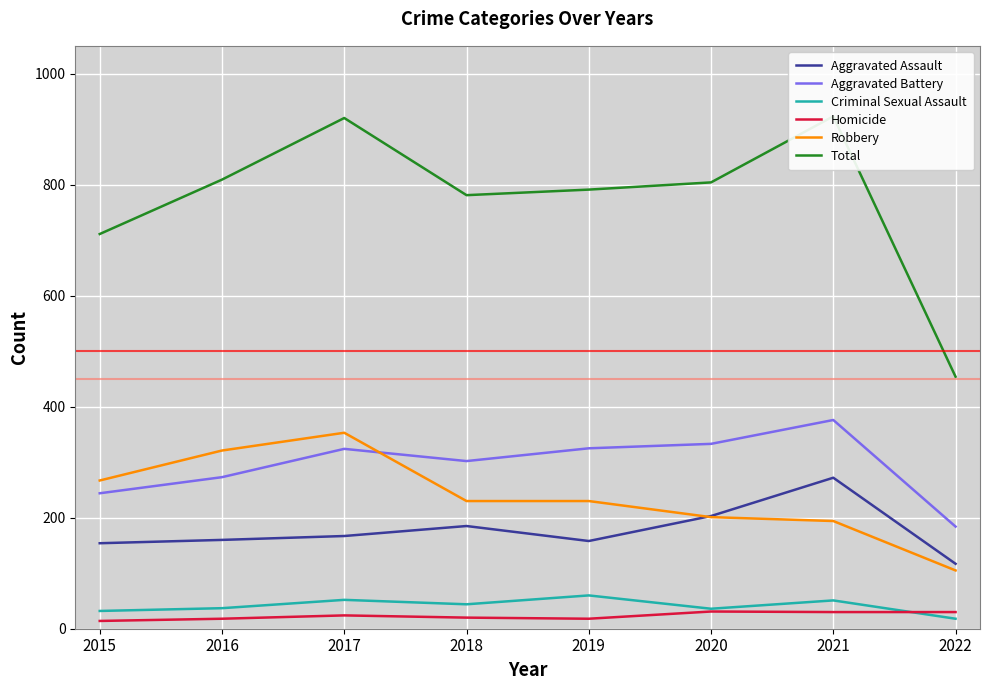

Which category has the lowest value in the Aggravated Assault series?

2022